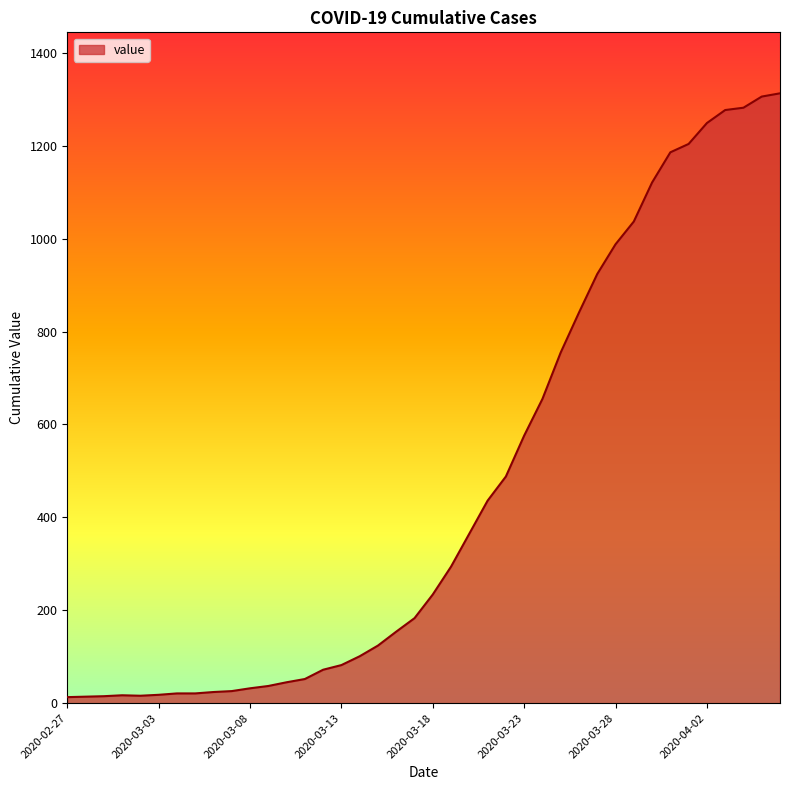

What is the maximum value shown in the chart?

1313